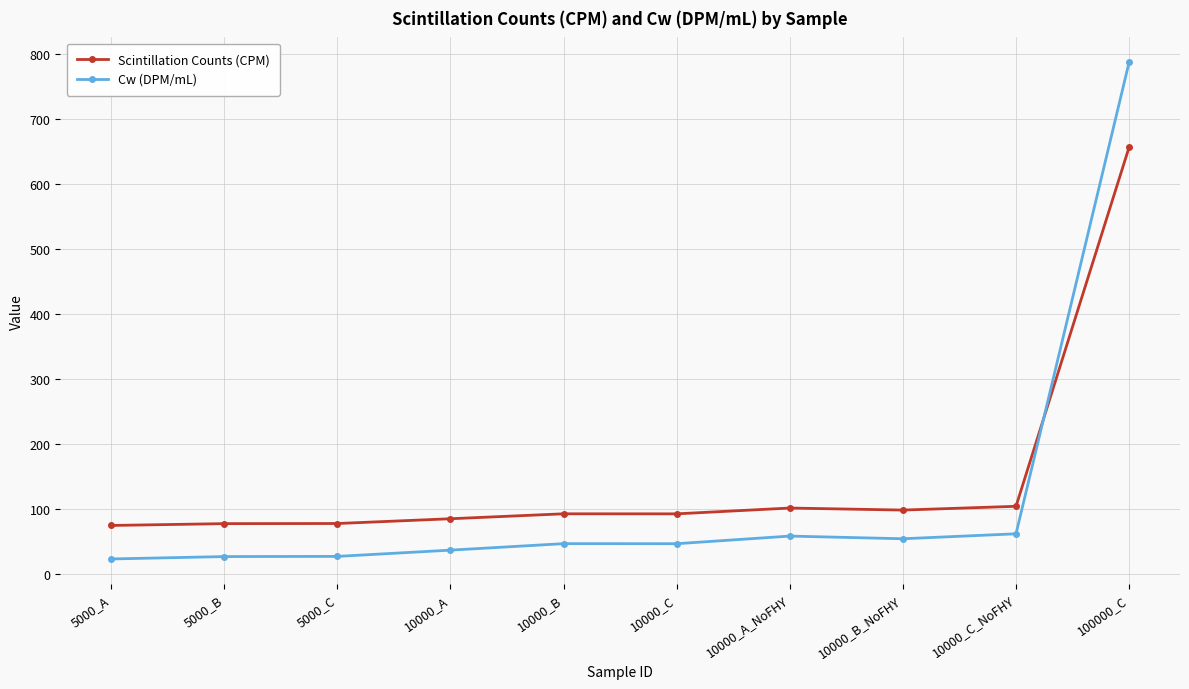

Is this an area chart (filled region under the line)?

No